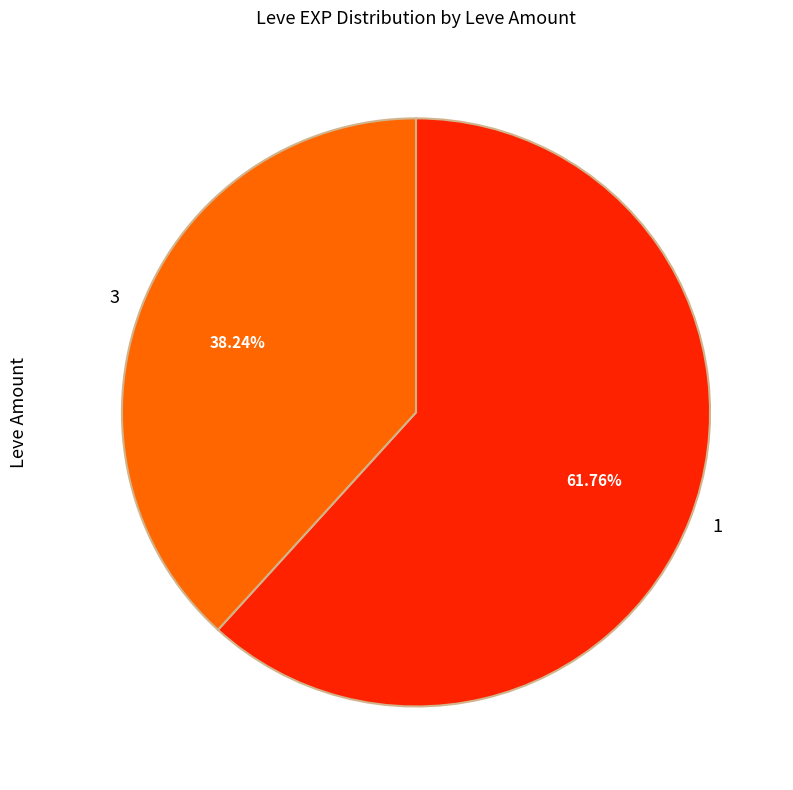

Is 3 the majority of the pie?

No